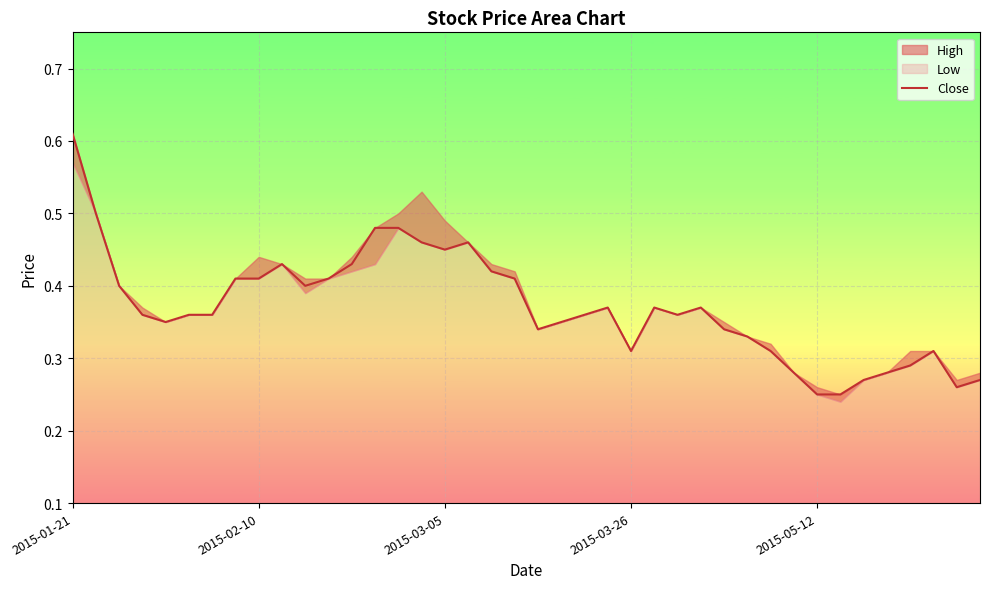

Rank the categories by value from lowest to highest.

32, 33, 38, 34, 39, 31, 35, 36, 24, 30, 37, 29, 20, 28, 2015-05-12, 21, 2015-03-26, 5, 6, 22, 26, 23, 25, 27, 2015-03-05, 10, 7, 8, 11, 19, 18, 9, 12, 16, 15, 17, 13, 14, 2015-02-10, 2015-01-21